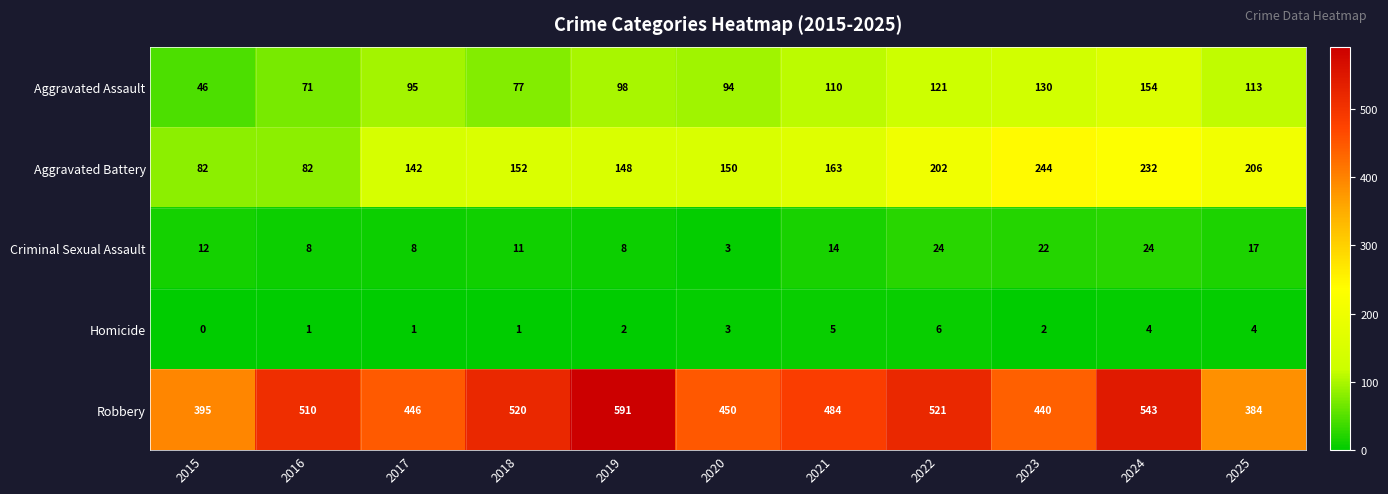

At how many categories does at least one series exceed 267?

11